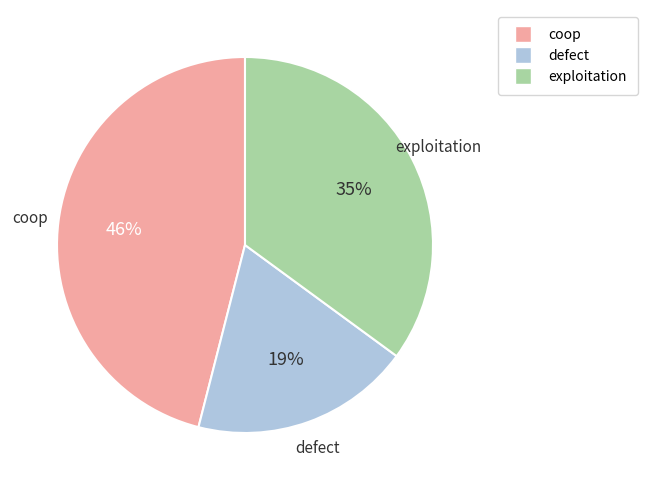

To the nearest percent, what is the average slice percentage?

33%